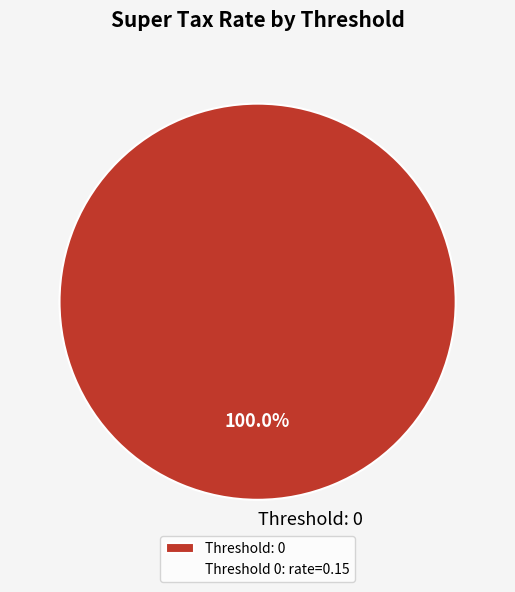

Rank the categories by value from lowest to highest.

Threshold: 0